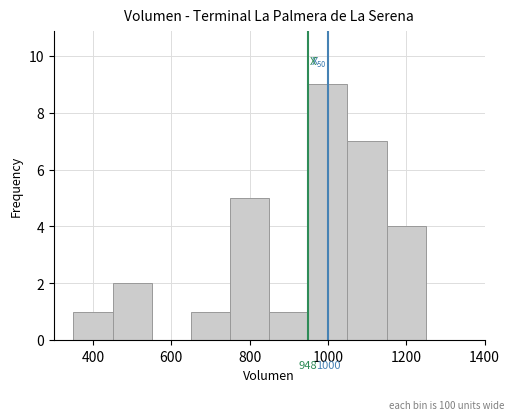

Over which range of the x-axis is the bar tallest?

950 to 1050